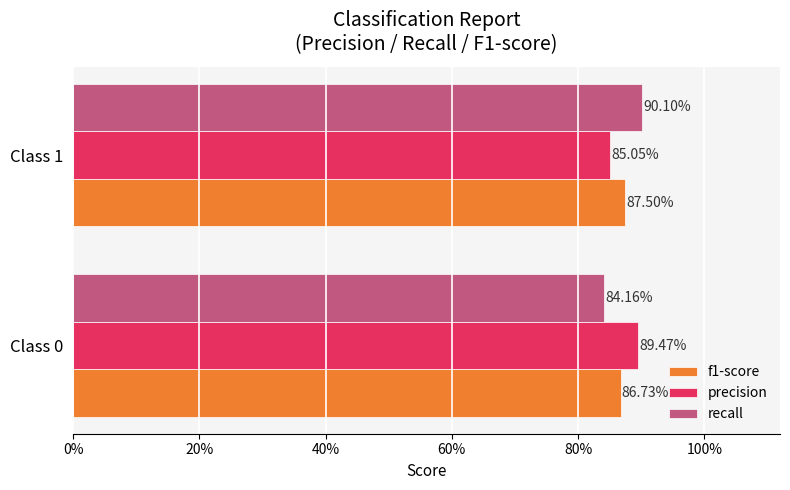

What is the value of the recall bar at the 2nd from the left?

0.9